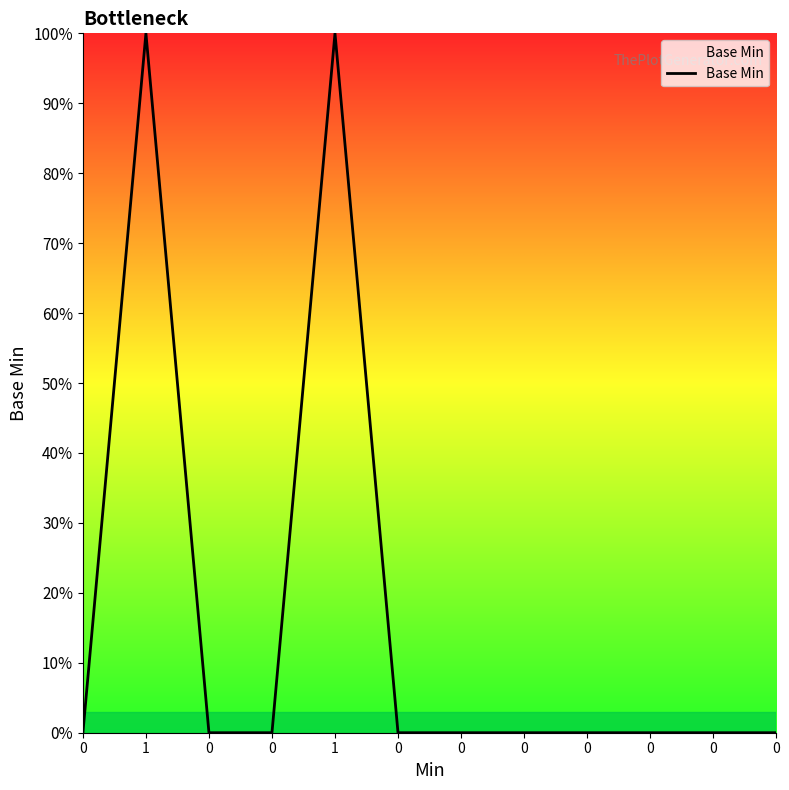

Does the chart display data point markers on the line(s)?

No